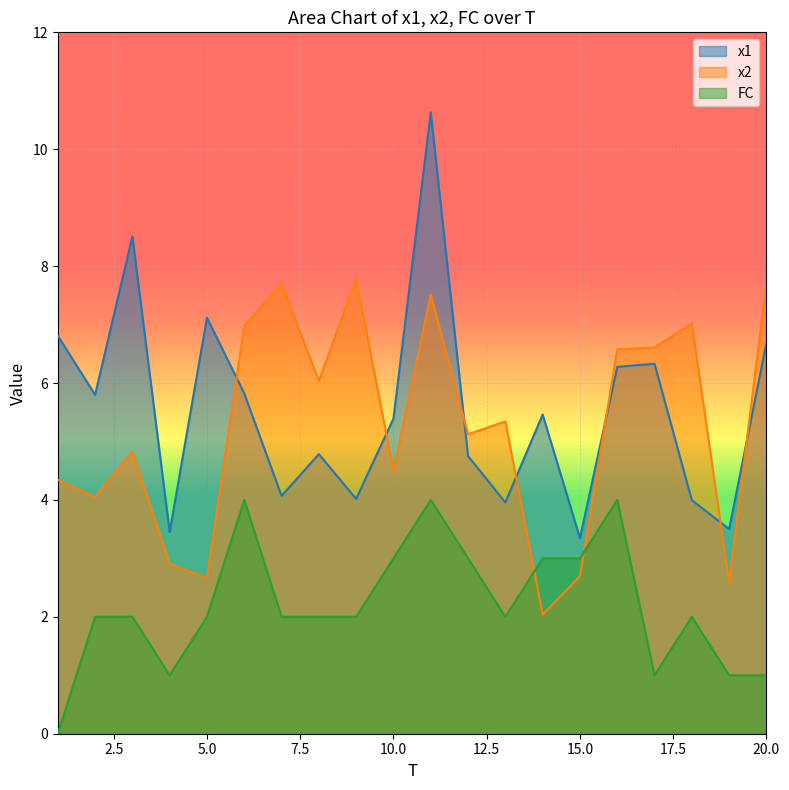

Where does the FC series first go above 2?

6